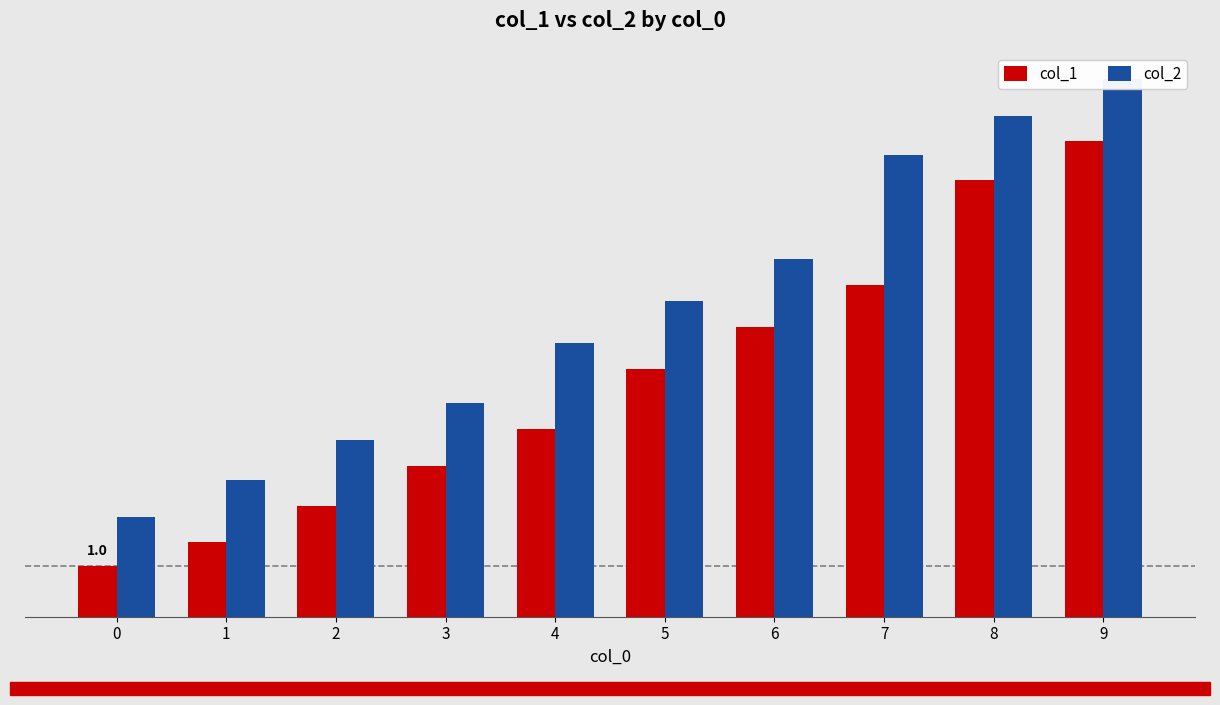

What is the smallest value displayed?

1.0